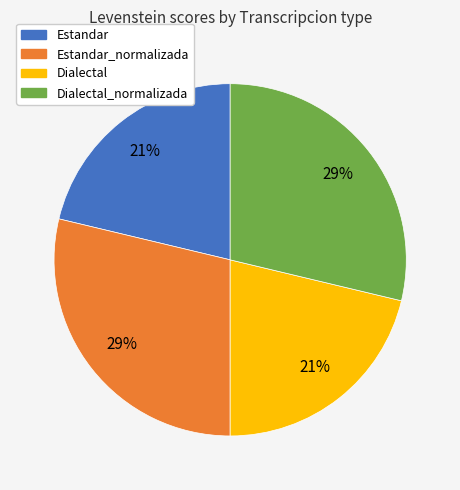

Is there any slice that represents more than half of the pie?

No